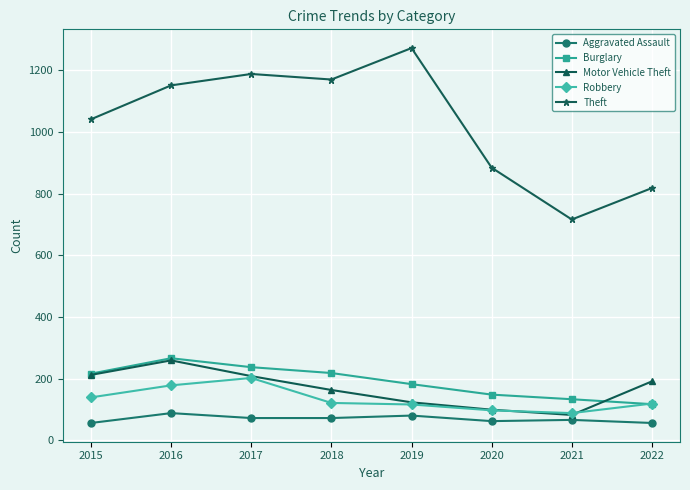

Is this an area chart (filled region under the line)?

No